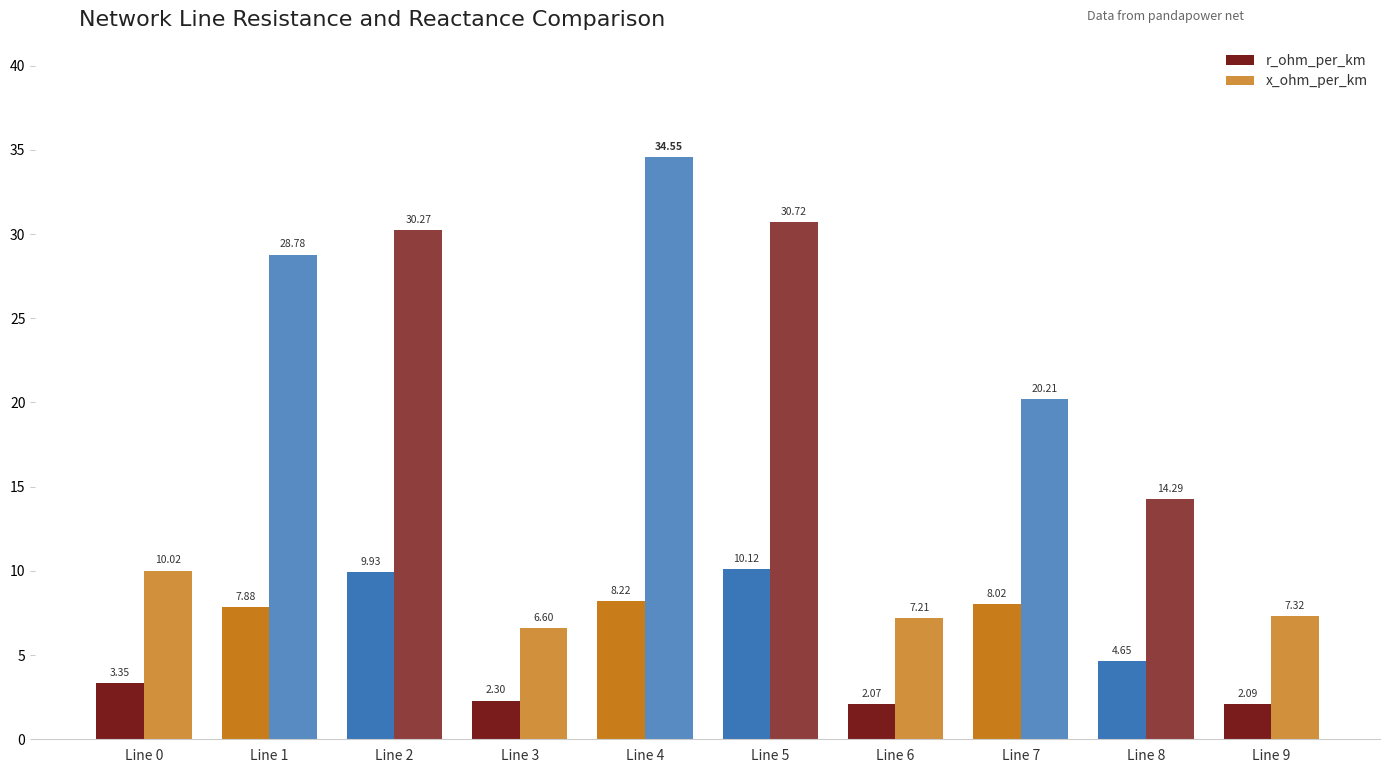

Are the bars grouped side by side (vs. stacked)?

Yes